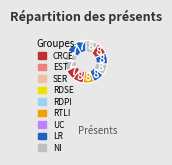

How many slices are in this pie chart?

12